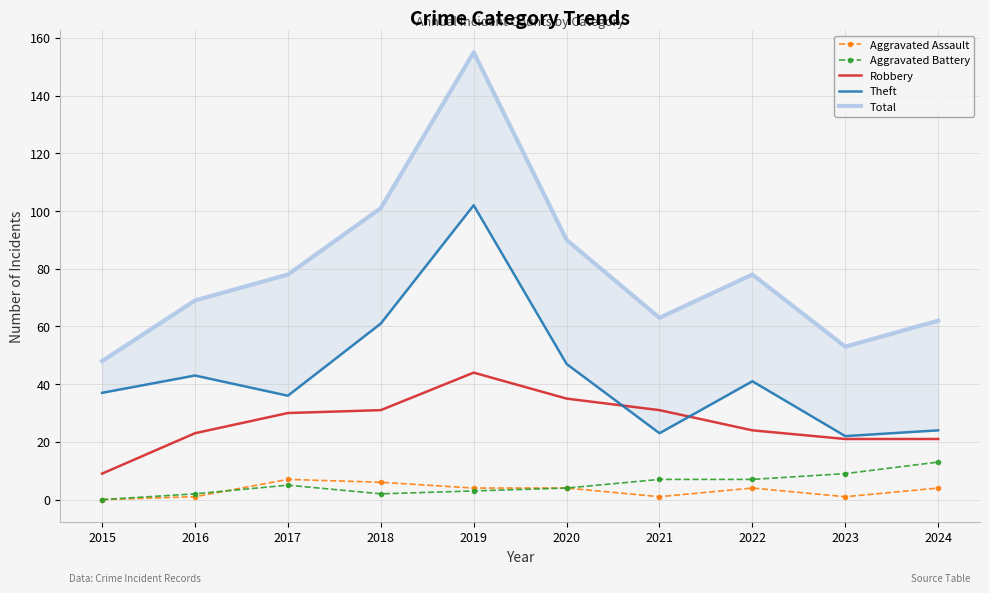

The Theft series shows 37 at 2015. True or false?

True